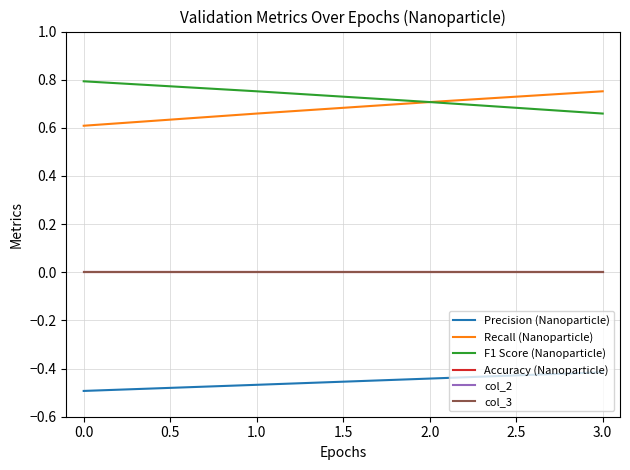

Reading left to right, extract all data points from this chart.

Precision (Nanoparticle): -0.5	-0.5	-0.4	-0.4
Recall (Nanoparticle): 0.6	0.7	0.7	0.8
F1 Score (Nanoparticle): 0.8	0.8	0.7	0.7
Accuracy (Nanoparticle): 0.0	0.0	0.0	0.0
col_2: 0.0	0.0	0.0	0.0
col_3: 0.0	0.0	0.0	0.0